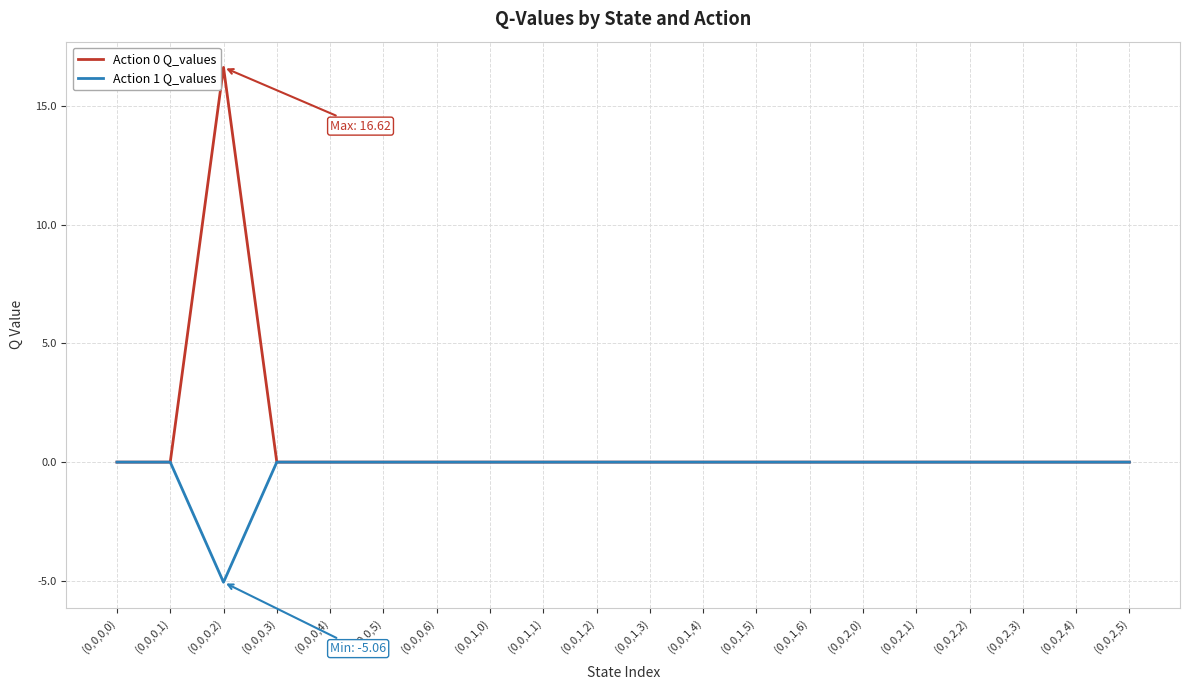

At which category is the sum across all series the highest?

(0,0,0,2)